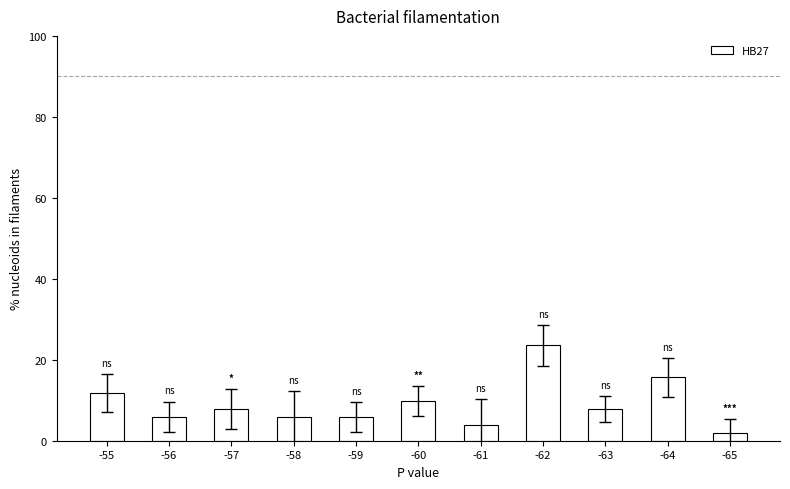

The value at -65 is 2.0. True or false?

True